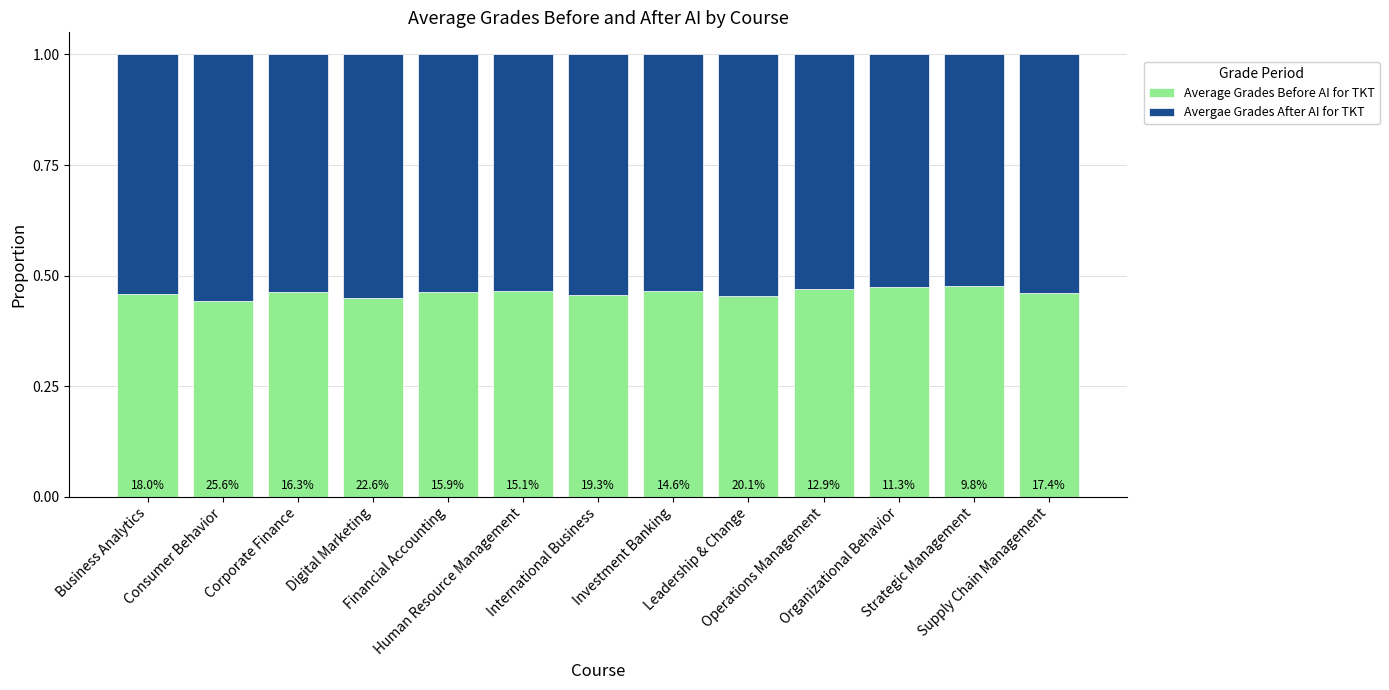

At how many categories does at least one series exceed 0?

13